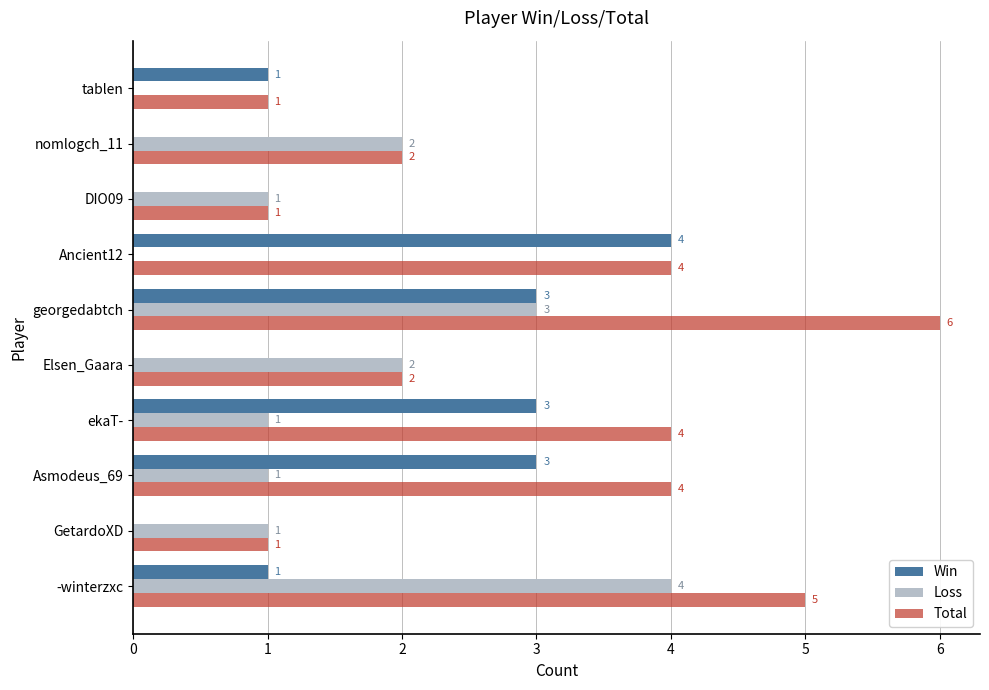

The value of Win at ekaT- is 1. True or false?

False